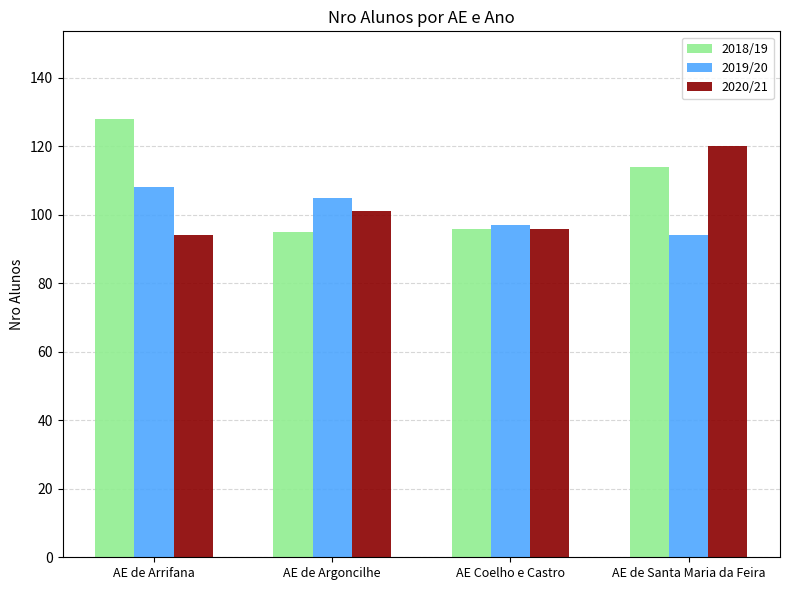

How many bars are there in total?

12